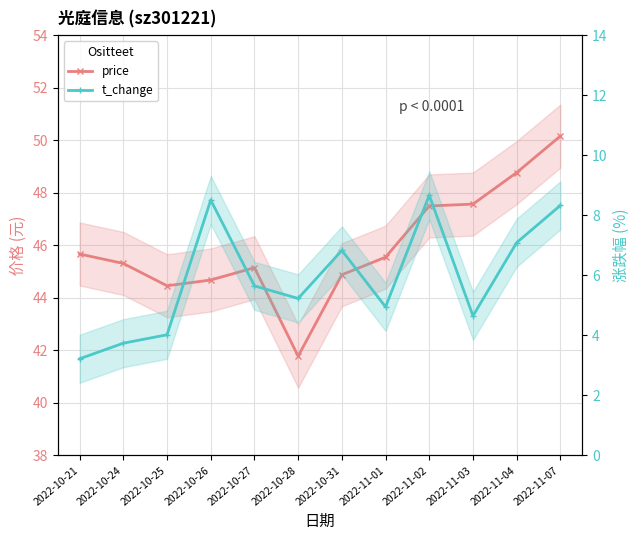

The value of price at 2022-11-01 is 30.0. True or false?

False